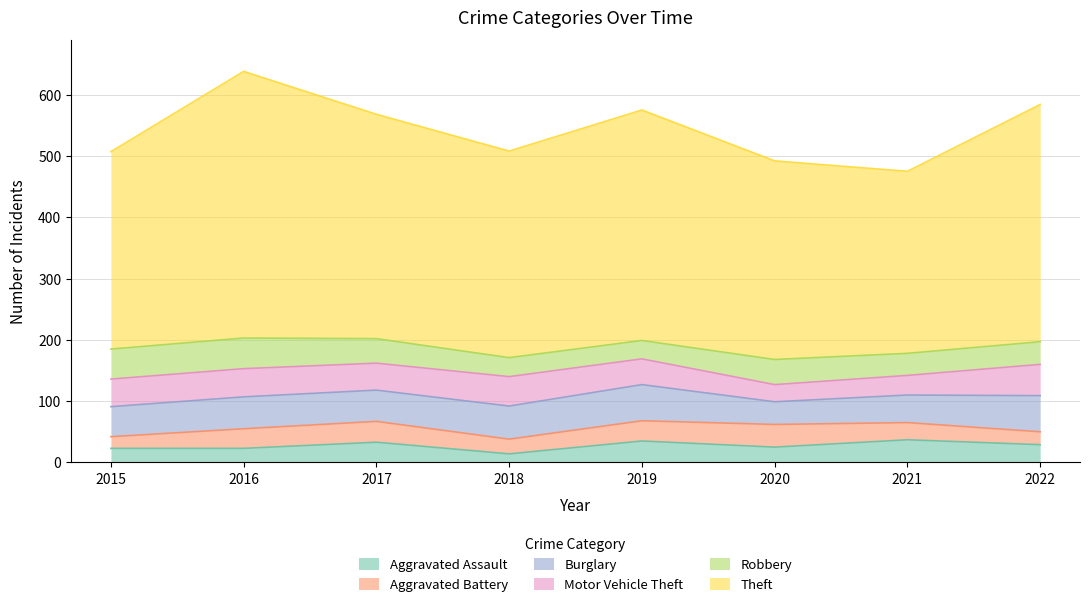

Does the chart have visible grid lines?

Yes